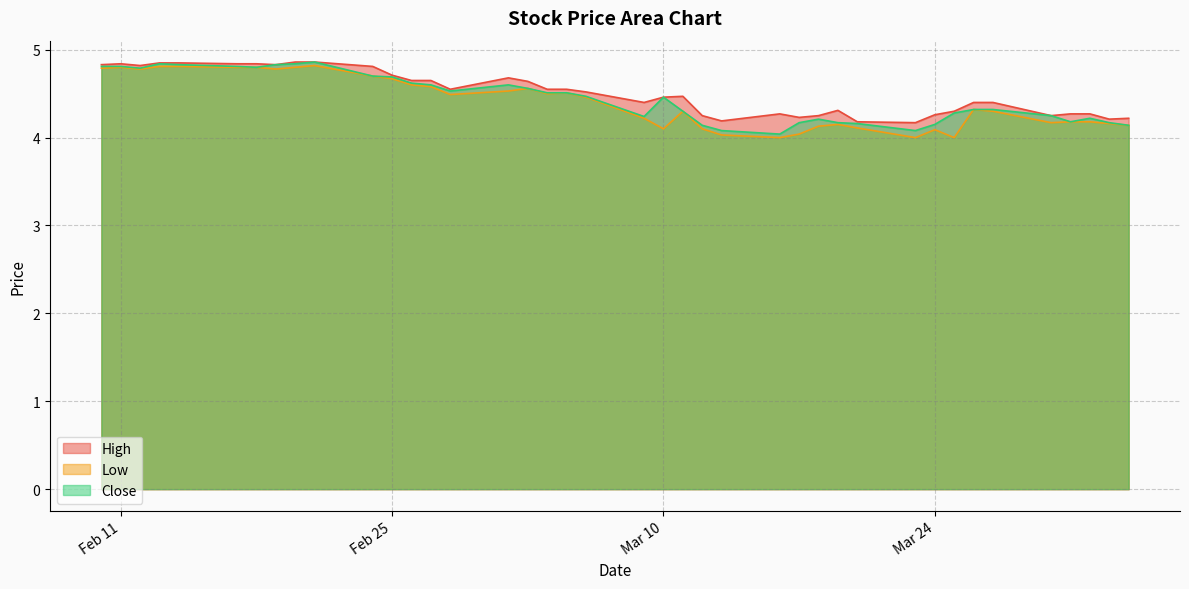

Between 2020-03-09 and 2020-02-13, which is larger?

2020-02-13